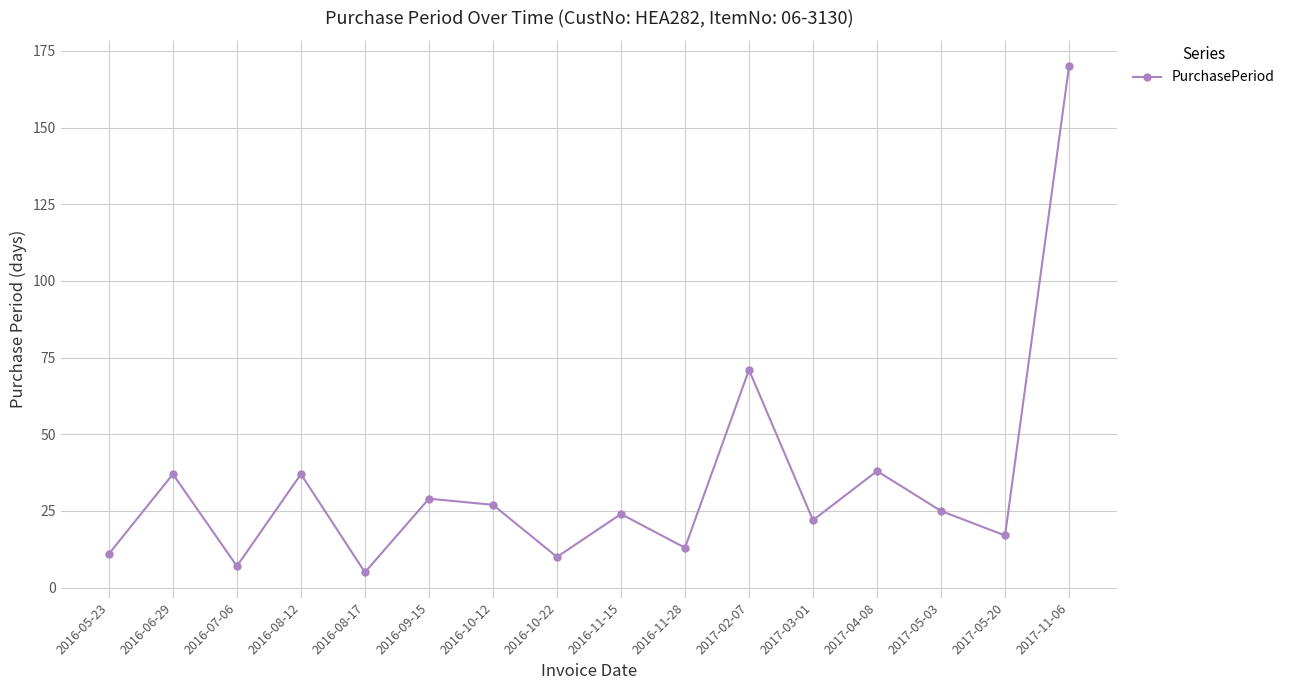

Where does the data first go above 25?

2016-06-29